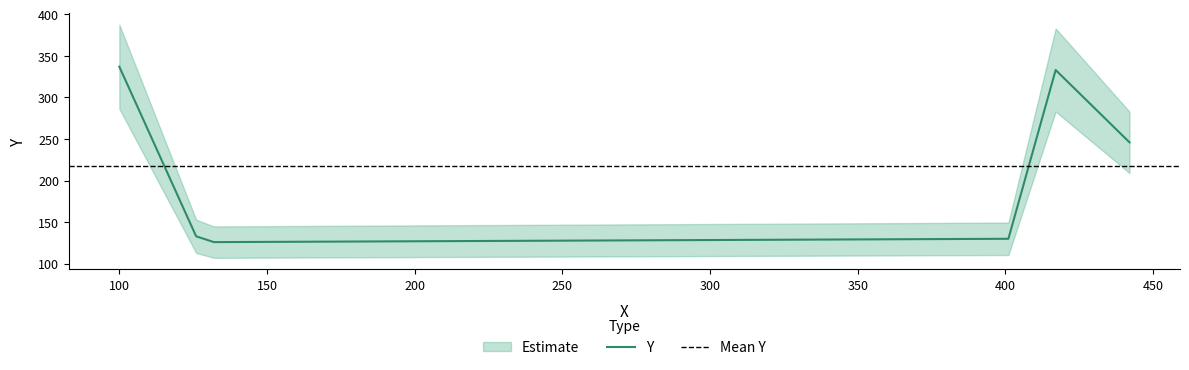

What is the difference between the maximum and minimum values?

211